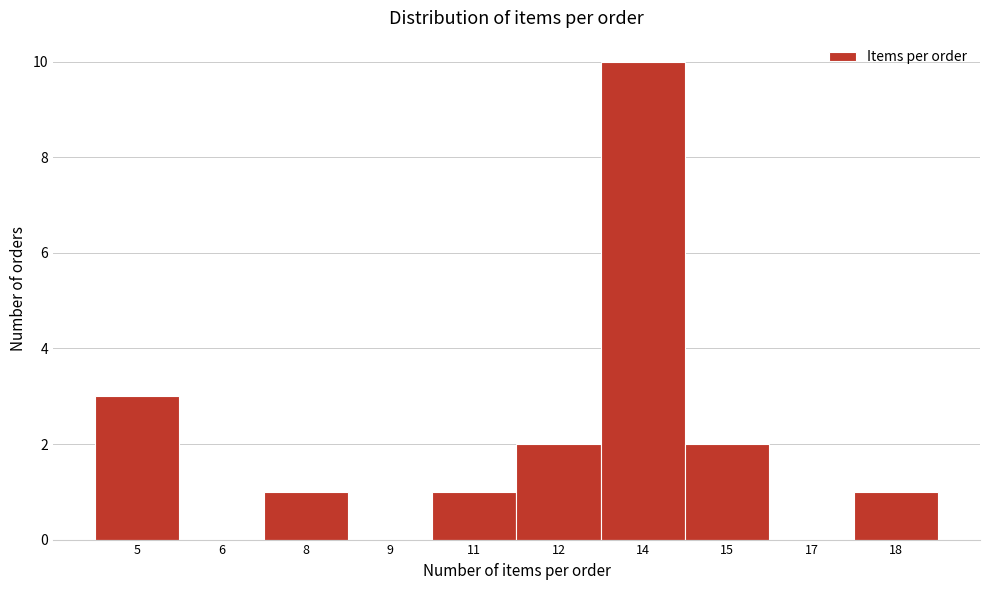

Reading left to right, transcribe all the data shown in this chart.

5=3	6=0	8=1	9=0	11=1	12=2	14=10	15=2	17=0	18=1